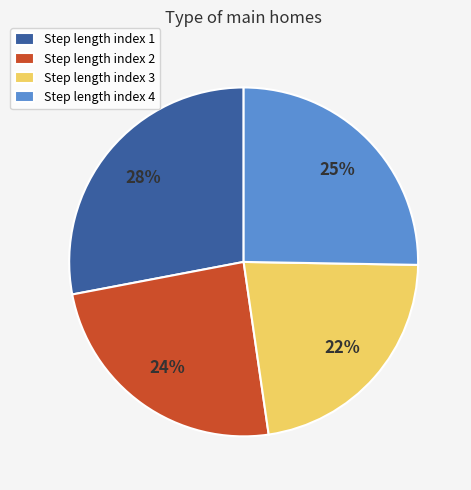

True or false: Step length index 2 accounts for 24% of the total.

True